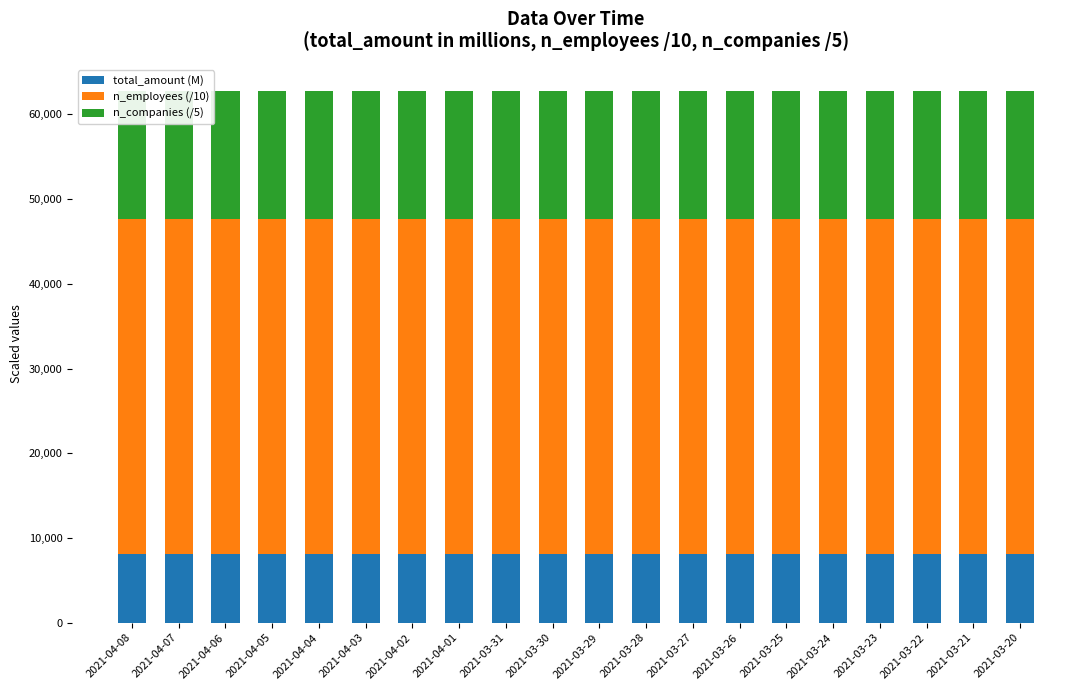

What is the highest value of the total_amount (M) series?

8076.4